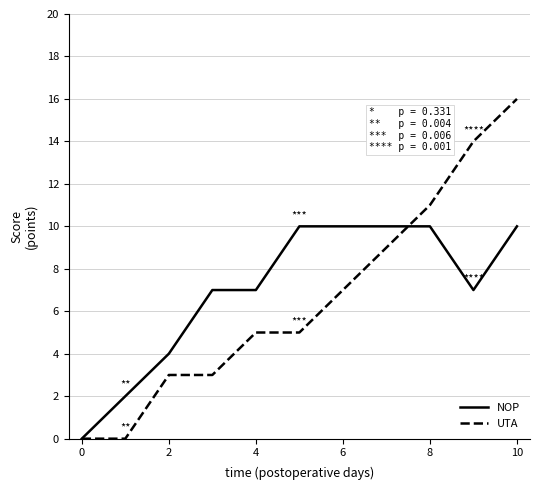

What is the highest value of the UTA series?

16